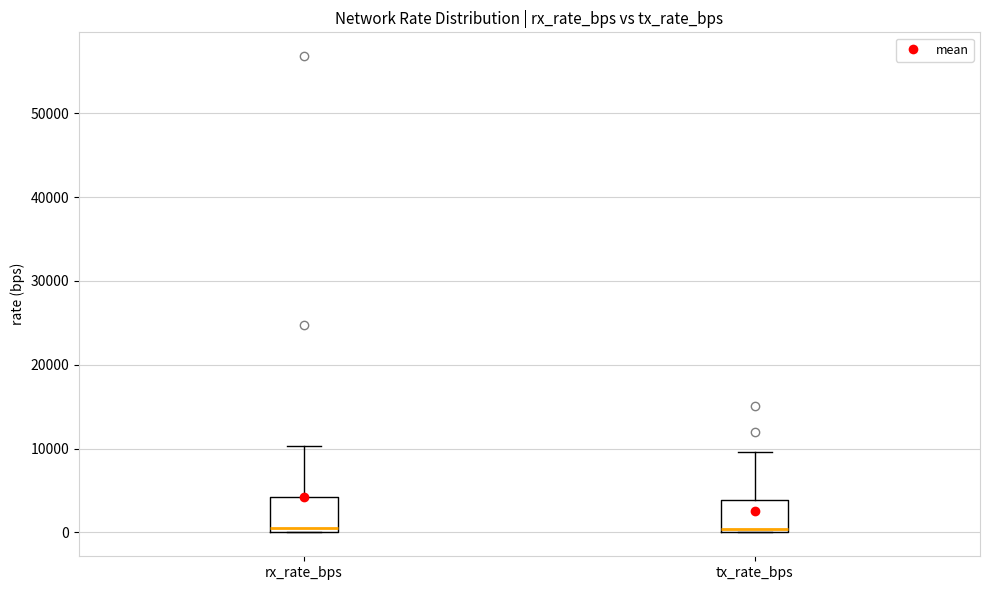

Reading left to right, transcribe this box plot: for each box, give where its median line is, the range the box spans, and where its two whiskers end, as read against the y-axis. The values are not printed on the chart, so give them approximately, as read against the axis.

rx_rate_bps: median 1000, box 0 to 4000, whiskers 0 to 10000
tx_rate_bps: median 0, box 0 to 4000, whiskers 0 to 10000